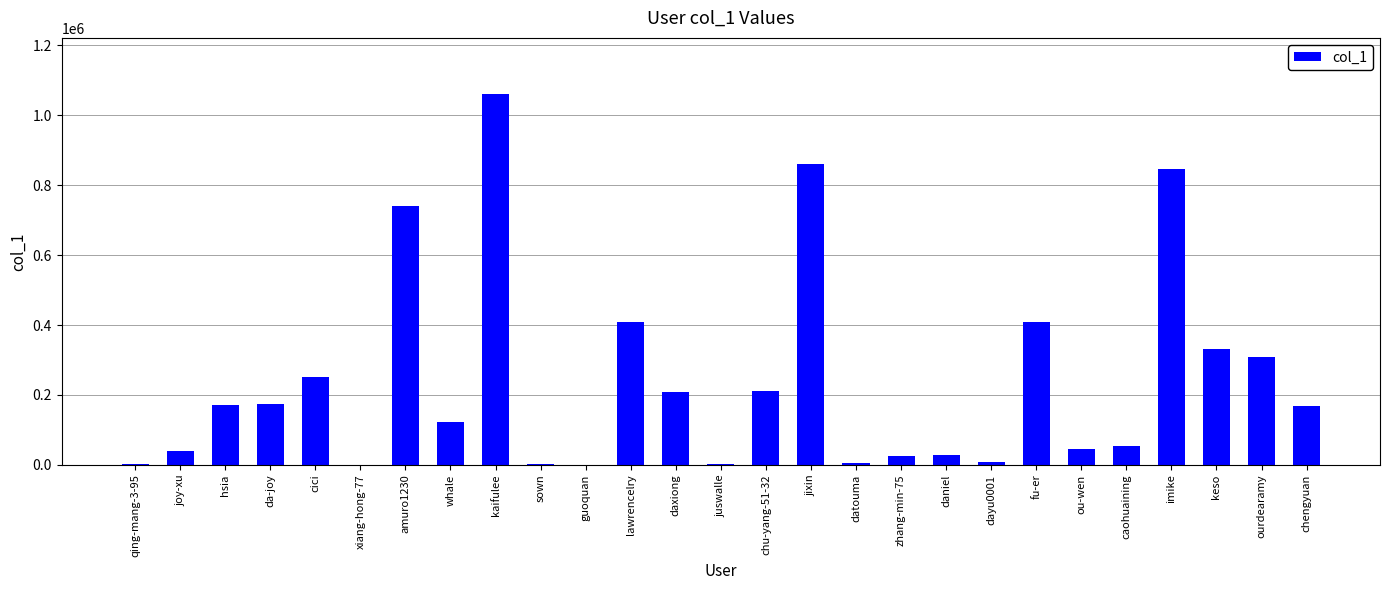

What is the greatest value displayed?

1062040